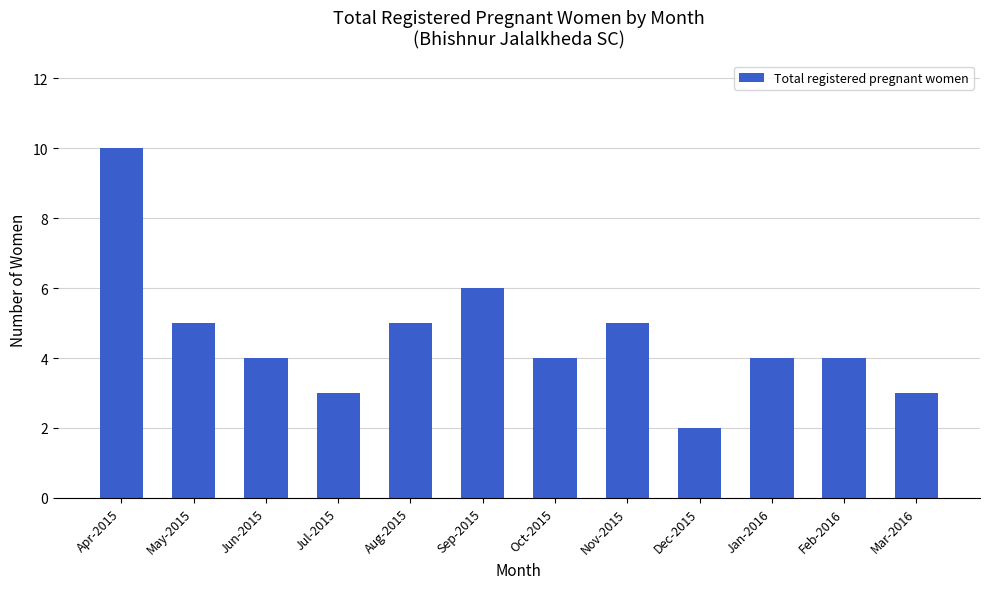

Does the chart contain any negative values?

No